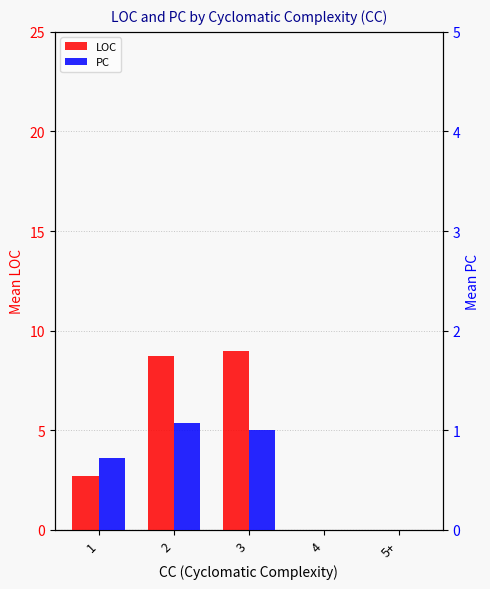

Which series has the largest total across all categories?

LOC